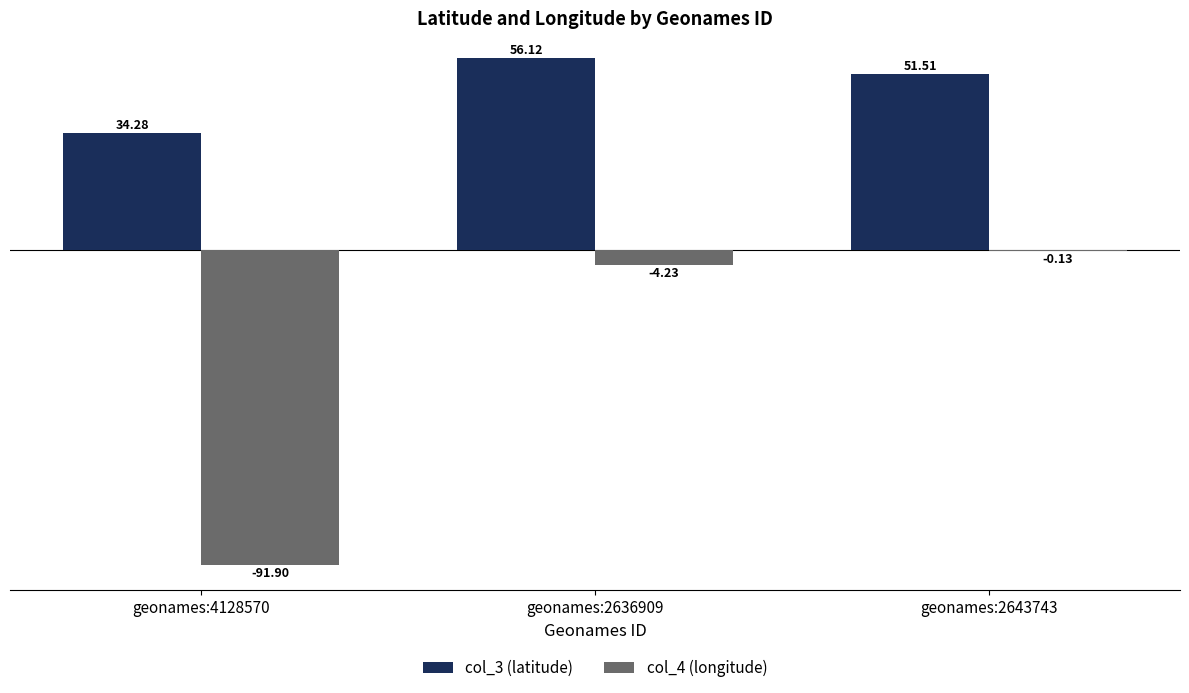

Between geonames:4128570 and geonames:2643743, which series saw the biggest shift?

col_4 (longitude)